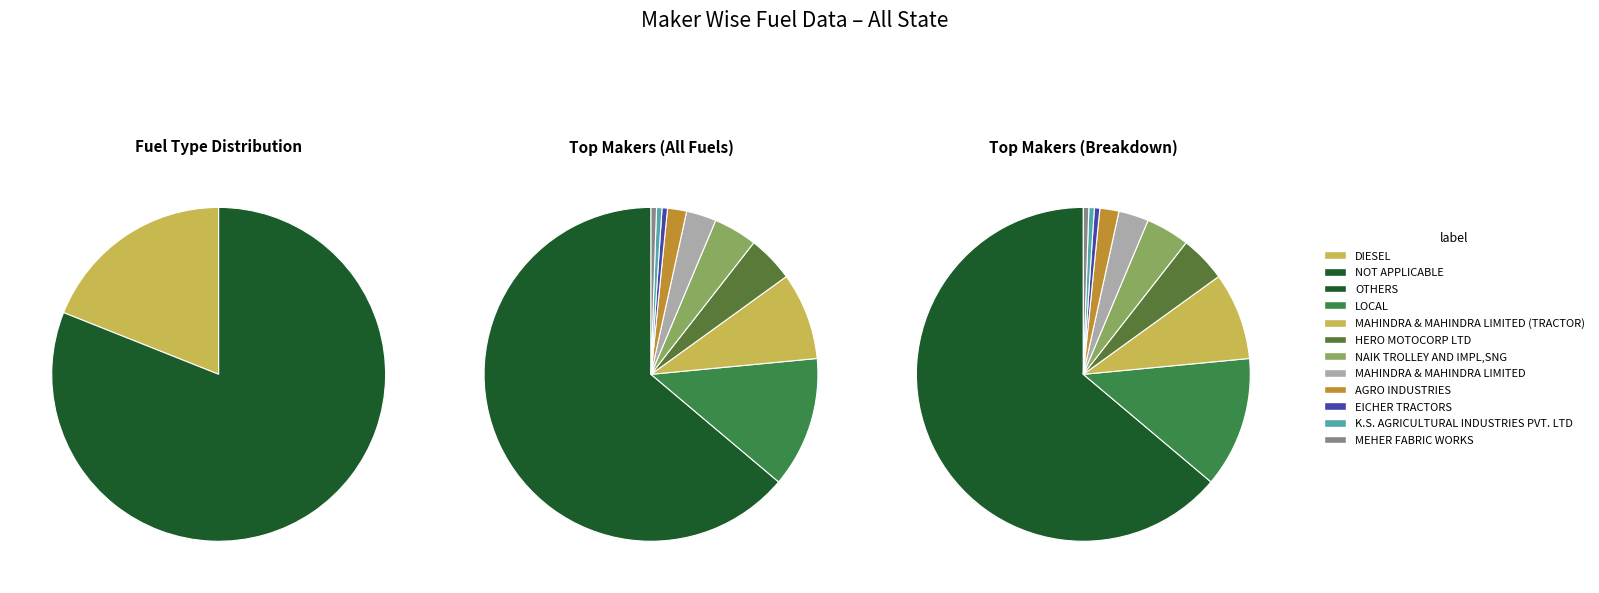

Between DIESEL and 11, which series saw the biggest shift?

NOT APPLICABLE